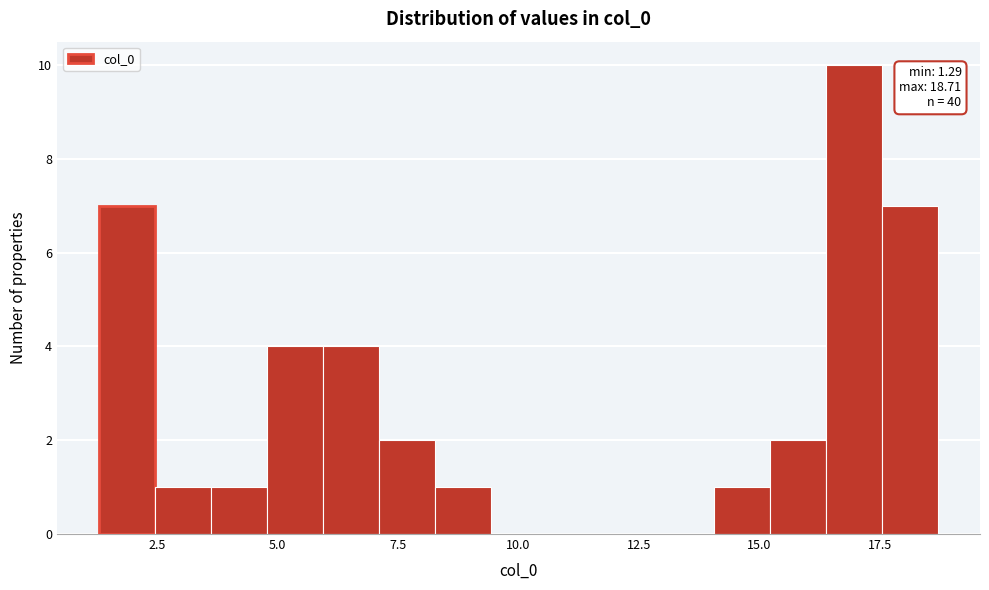

Read against the x-axis, roughly where is the centre of the tallest bar?

17.0